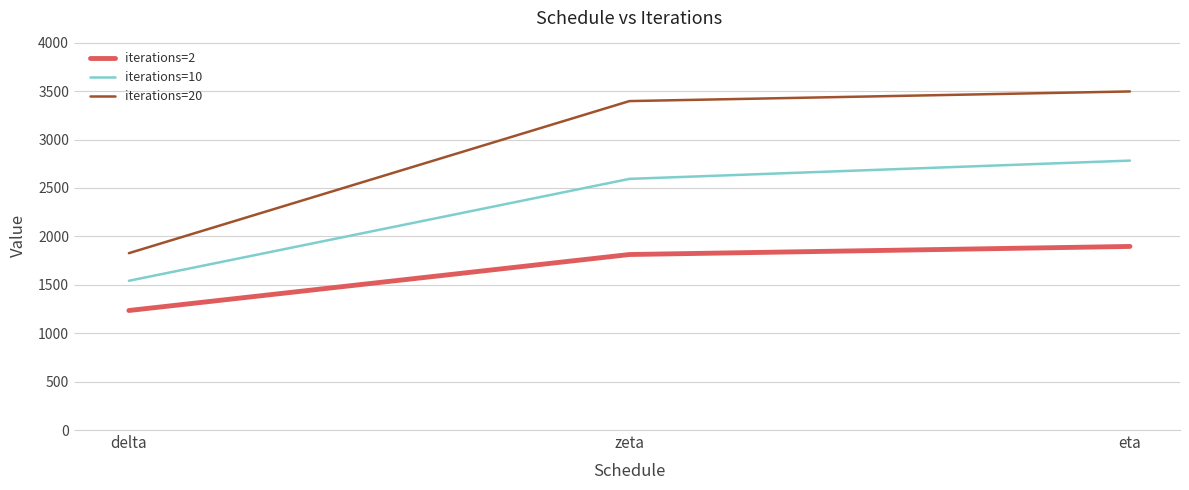

Reading right to left, list all the values displayed in this chart.

iterations=2: eta=1896.2	zeta=1812.8	delta=1234.4
iterations=10: eta=2782.7	zeta=2593.9	delta=1541.4
iterations=20: eta=3496.8	zeta=3397.3	delta=1826.6